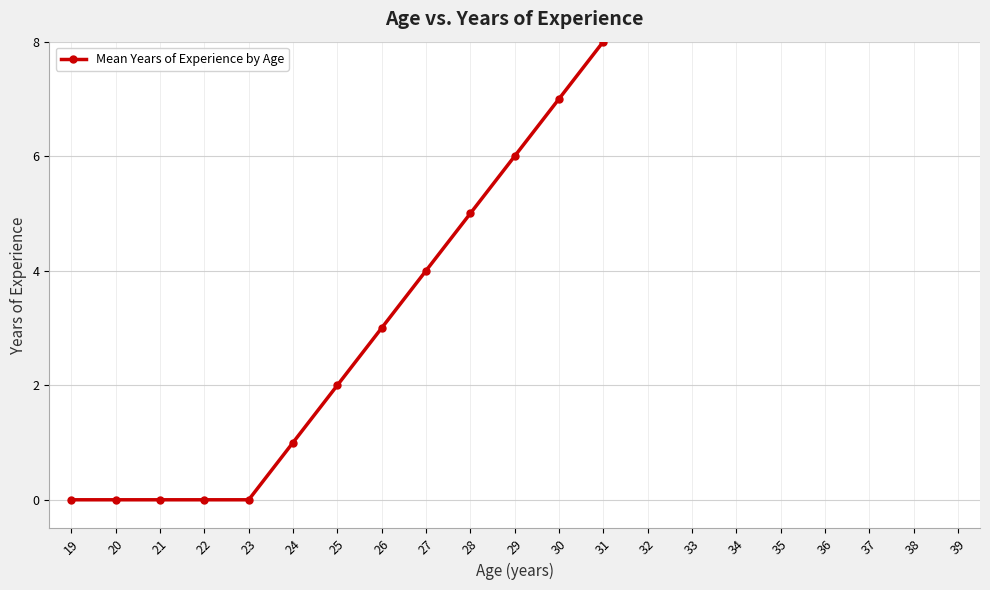

List the labels in order of value, smallest first.

19, 20, 21, 22, 23, 24, 25, 26, 27, 28, 29, 30, 31, 32, 33, 34, 35, 36, 37, 38, 39